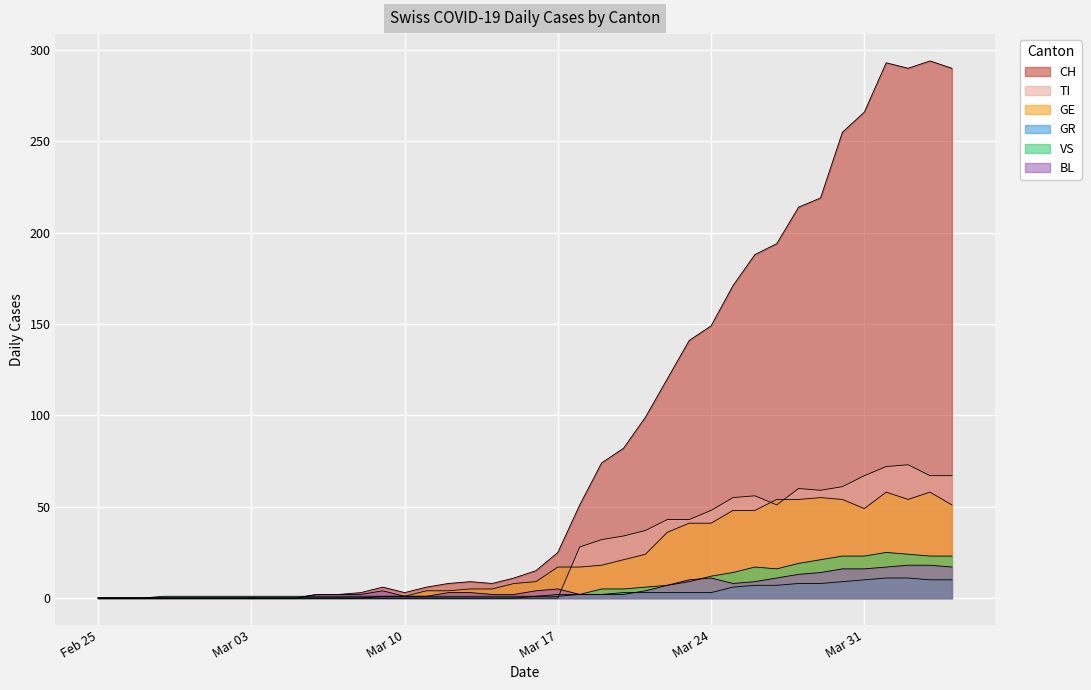

Where do BL and TI first cross each other?

2020-03-17 and 2020-03-18